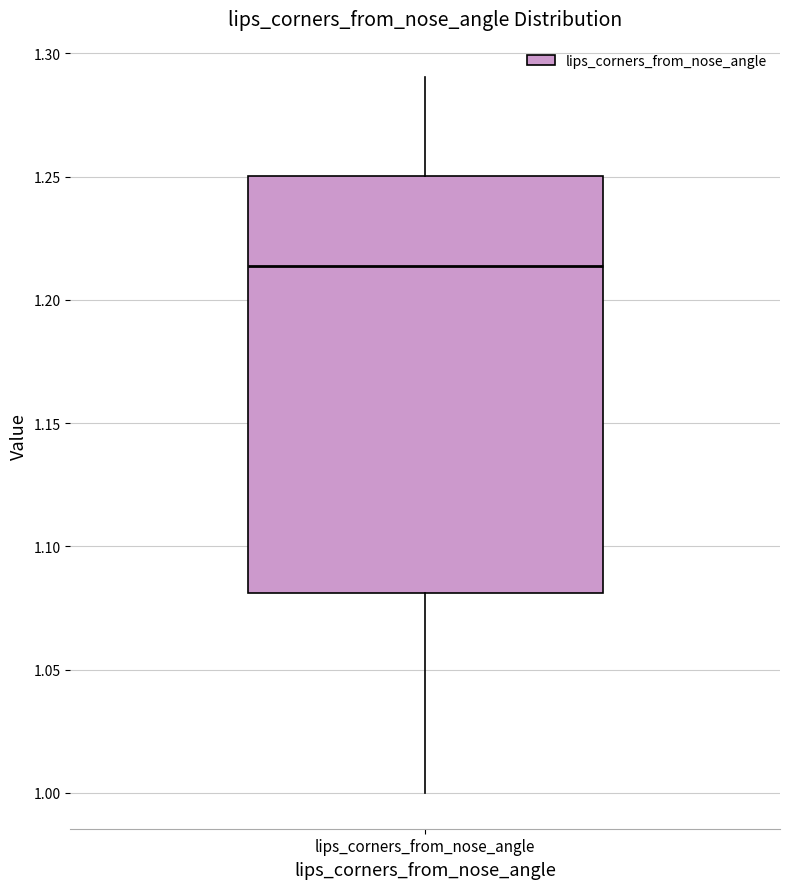

Read this box plot against the y-axis: the position of the median line, the range covered by the box, and the ends of both whiskers. The values are not printed on the chart, so give them approximately, as read against the axis.

median 1.215, box 1.080 to 1.250, whiskers 1.000 to 1.290